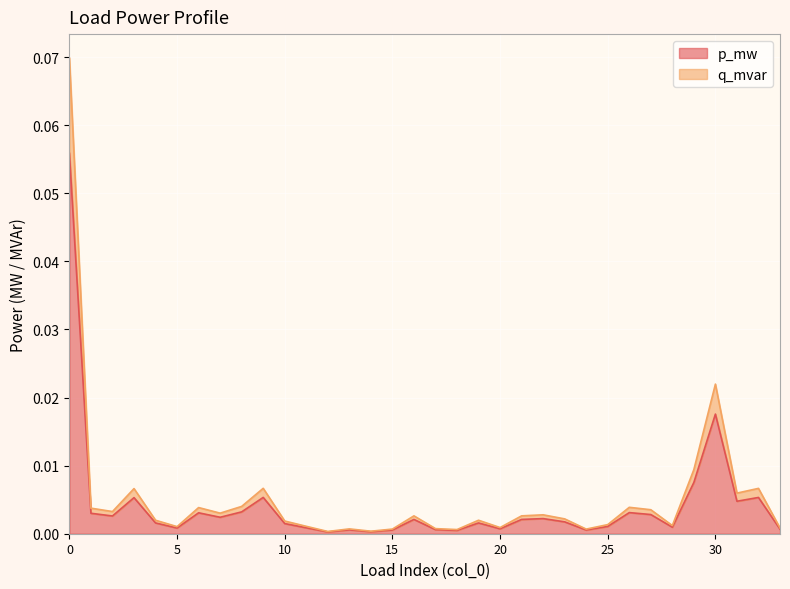

How many lines are shown in the chart?

2